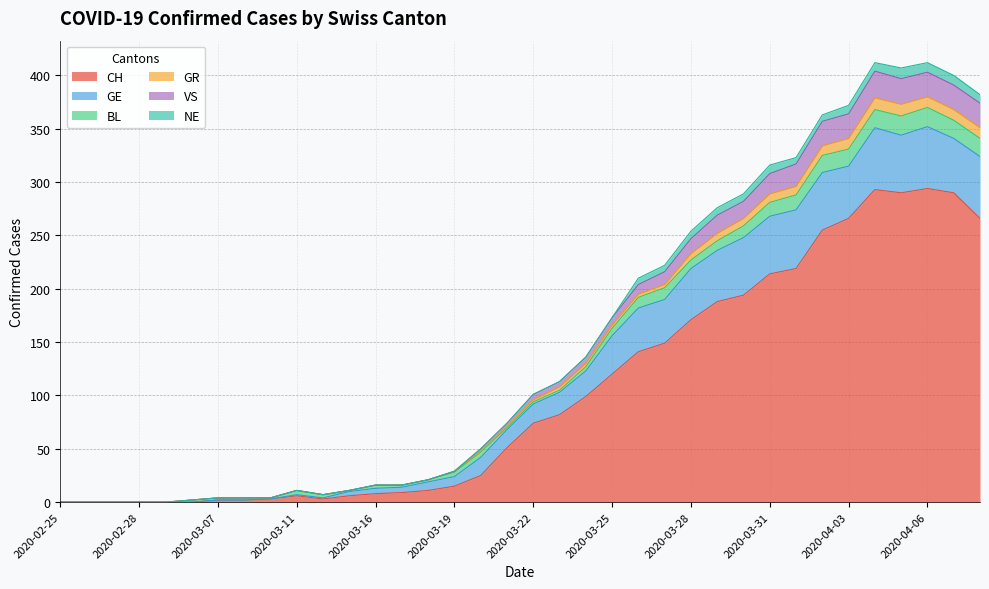

What is the maximum value for CH?

294